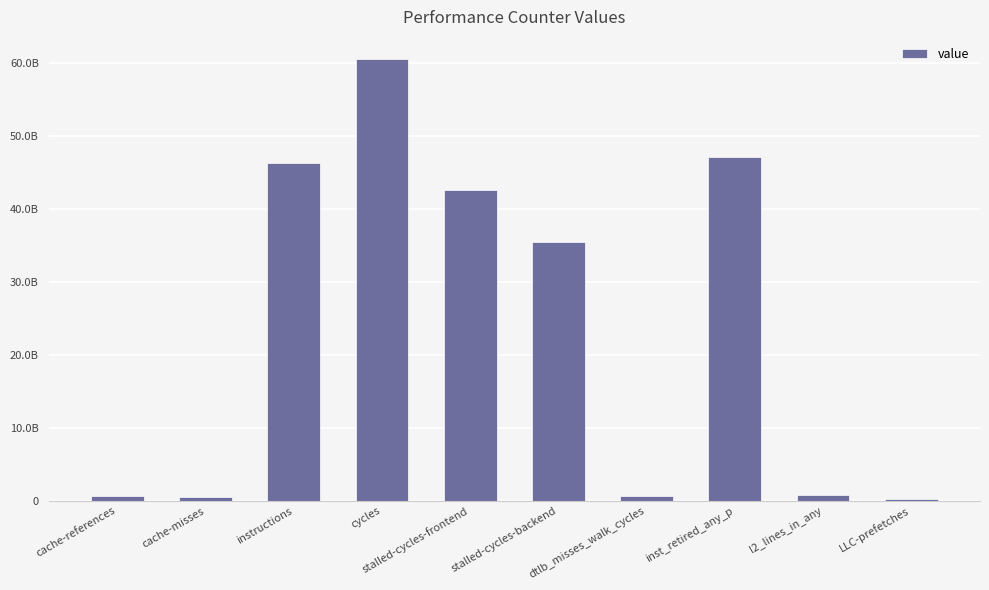

What is the label of the 10th bar from the left?

LLC-prefetches